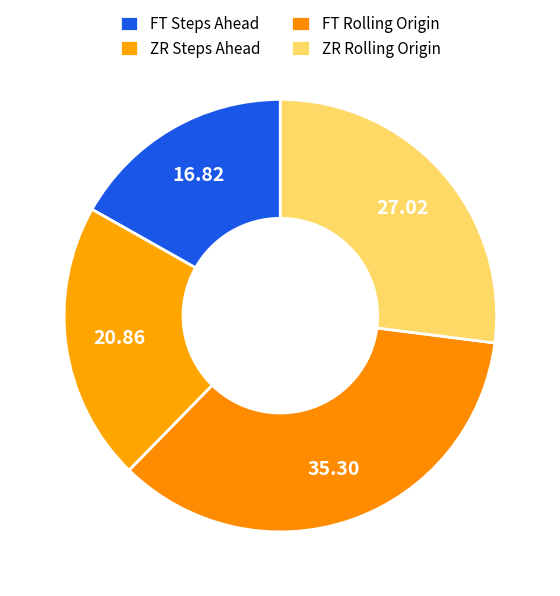

The FT Steps Ahead slice represents 17% of the pie. True or false?

True